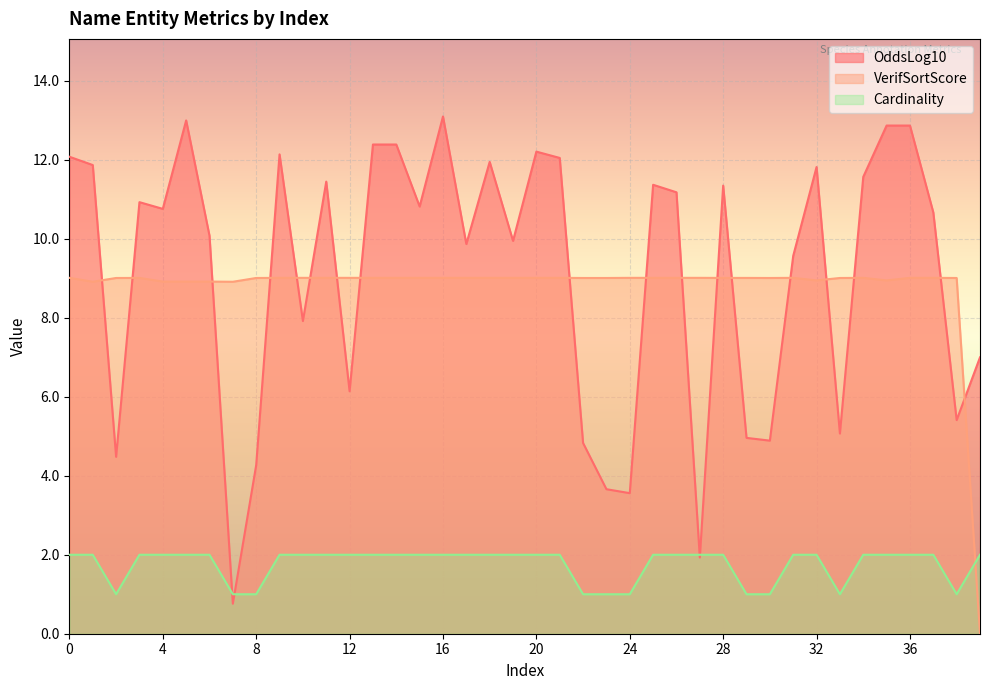

What is the total value across all series at 9?

23.2